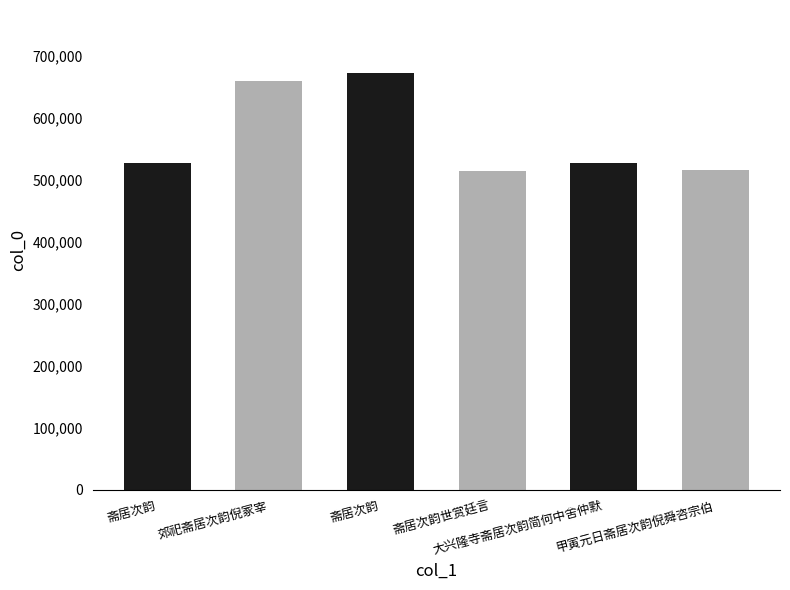

What is the label of the 6th bar from the left?

甲寅元日斋居次韵倪舜咨宗伯